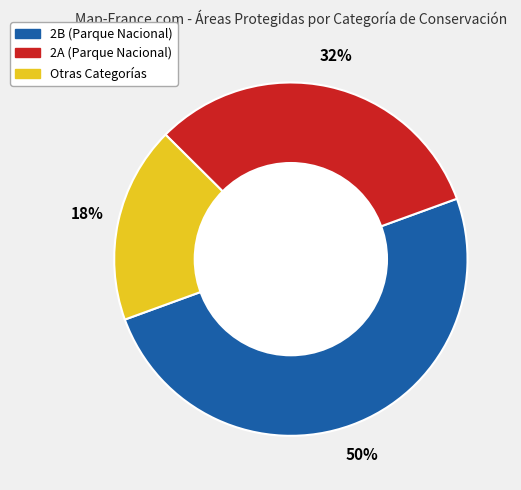

To the nearest percent, what is the difference between the largest and smallest slice percentages?

32%